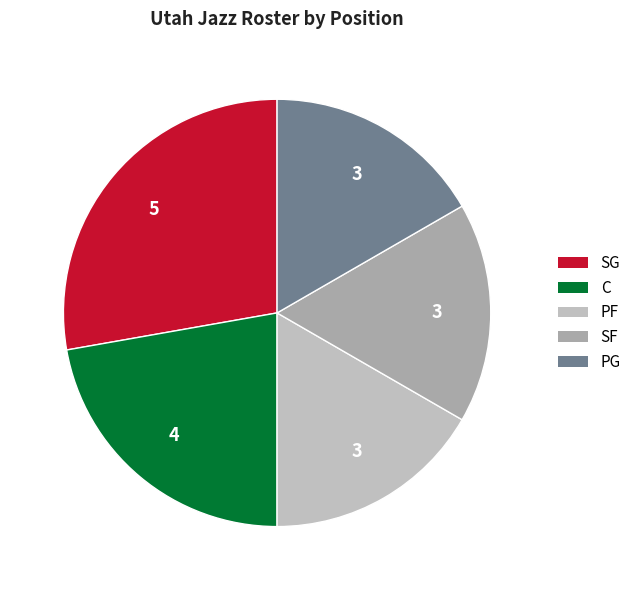

Which has a higher value, PG or SG?

SG